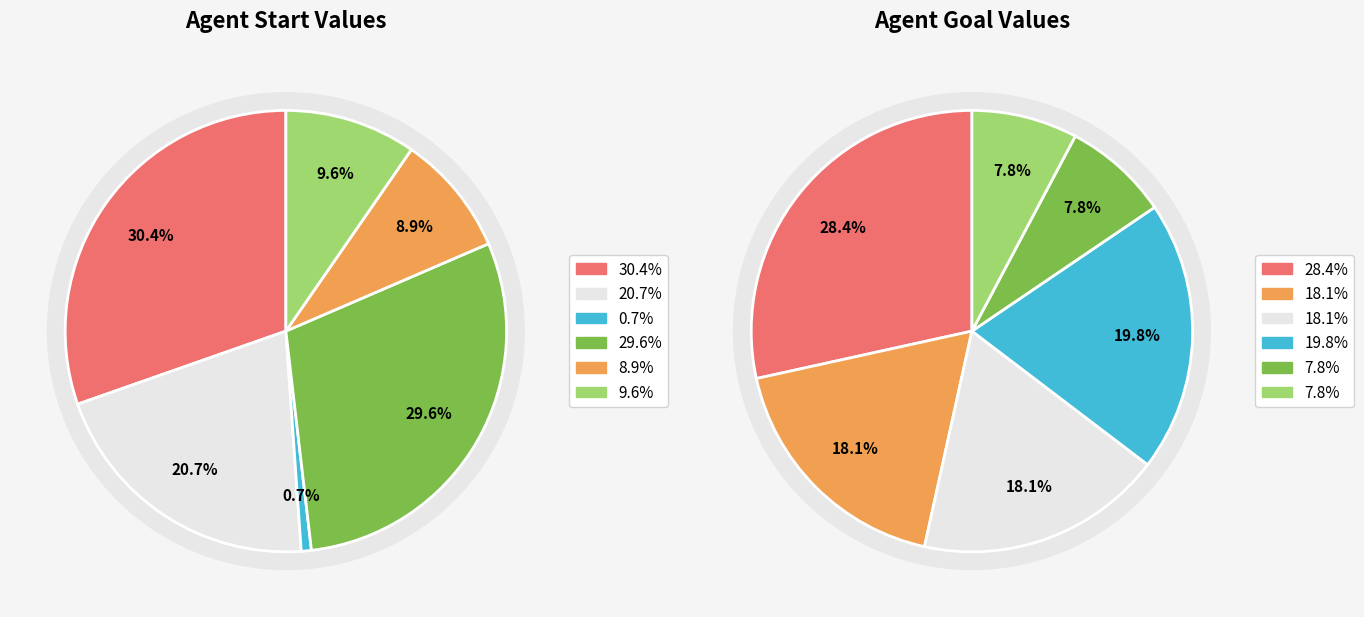

To the nearest percent, what is the average slice percentage?

17%